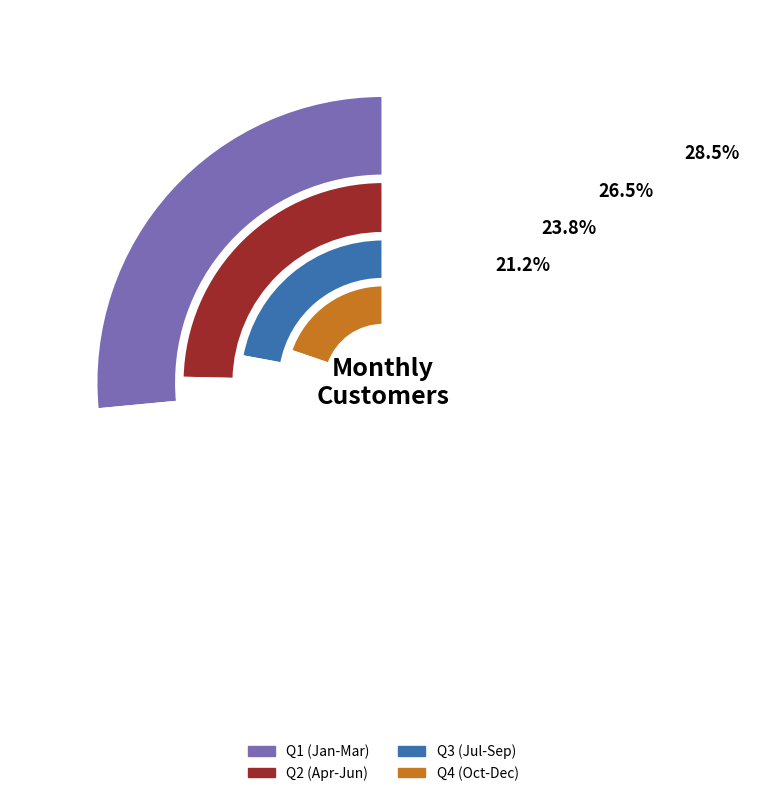

Which has a higher value, Jun or Nov?

Jun